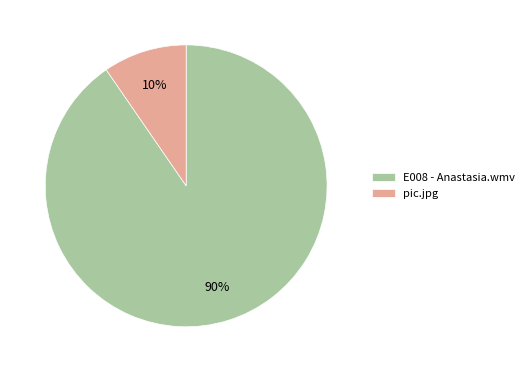

True or false: pic.jpg accounts for 3% of the total.

False